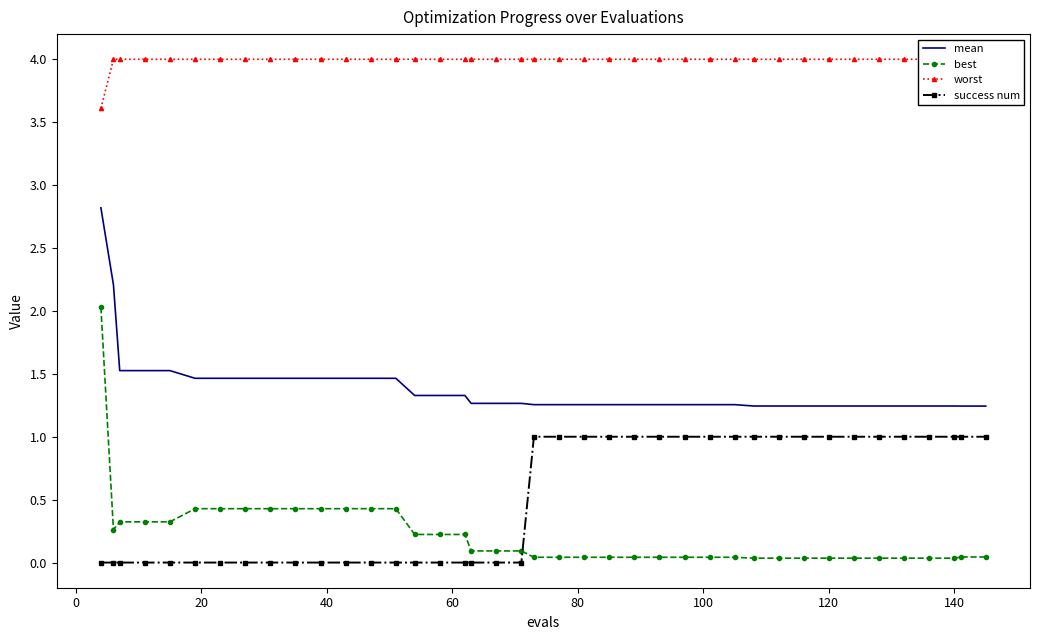

What is the highest value of the best series?

2.0